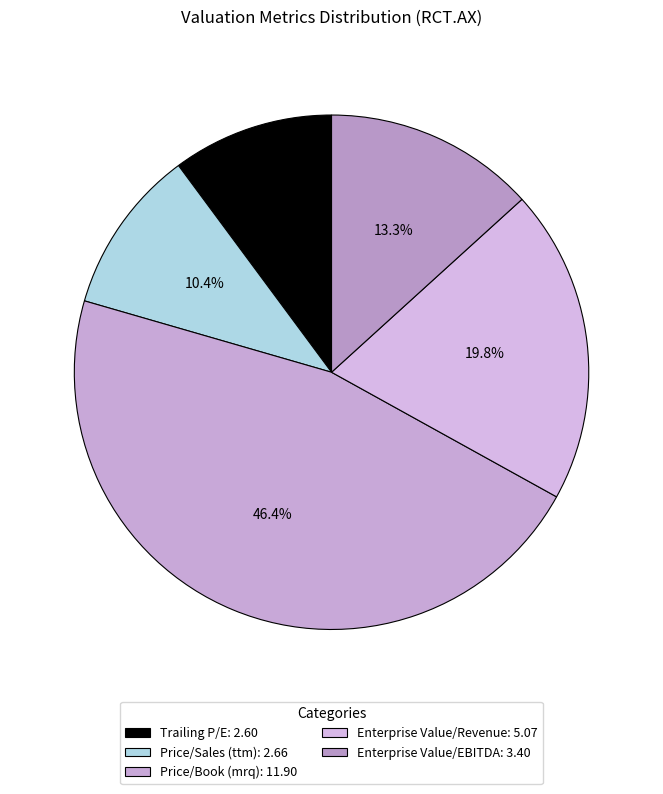

Which has a higher value, Enterprise Value/Revenue or Enterprise Value/EBITDA?

Enterprise Value/Revenue